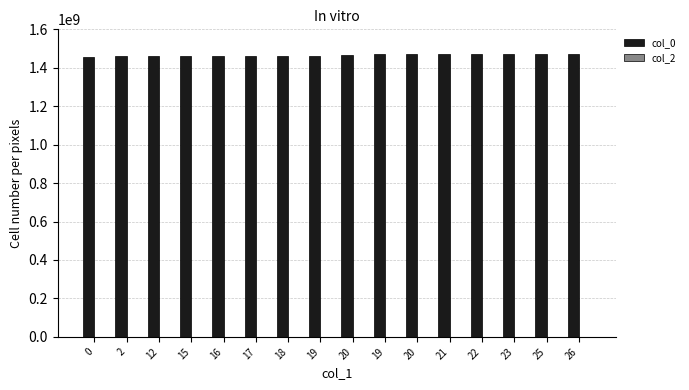

How many bars are there in total?

16